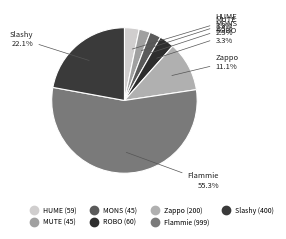

How many slices are in this pie chart?

7